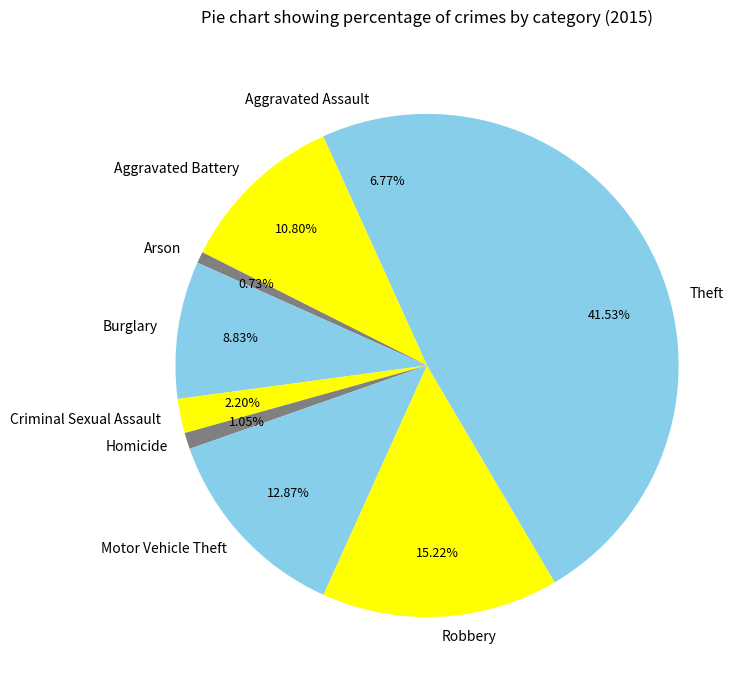

To the nearest percent, what percentage of the pie is Criminal Sexual Assault?

2%